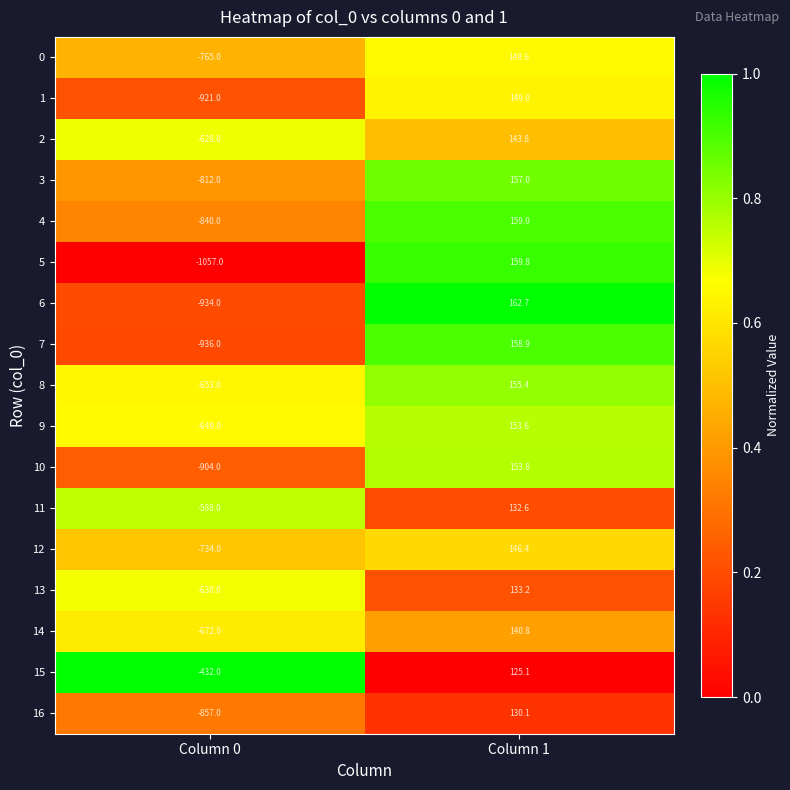

The 0 series shows -1218.6 at Column 0. True or false?

False